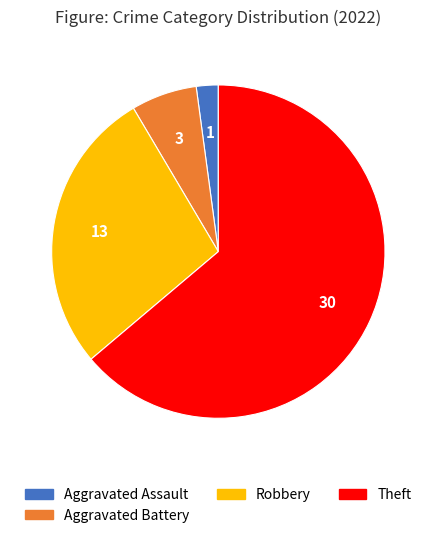

How many segments does this pie chart have?

4